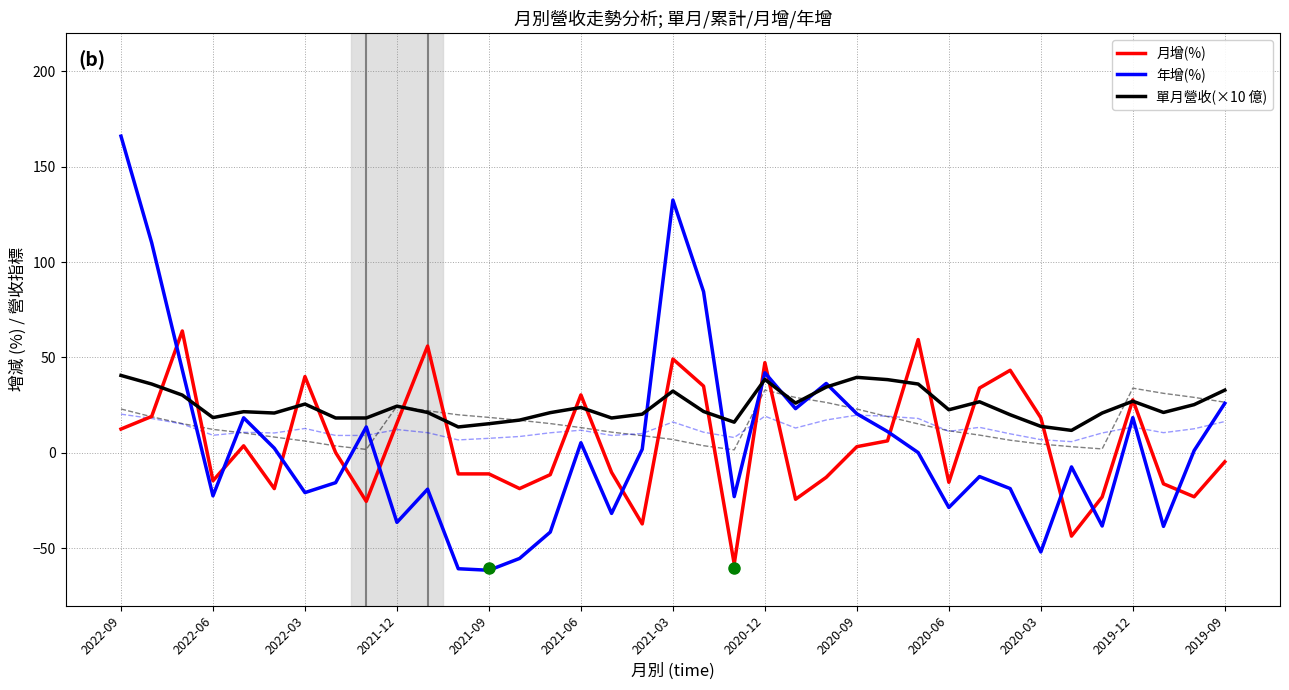

What are all the series names shown in the legend?

月增(%), 年增(%), 單月營收(×10 億)